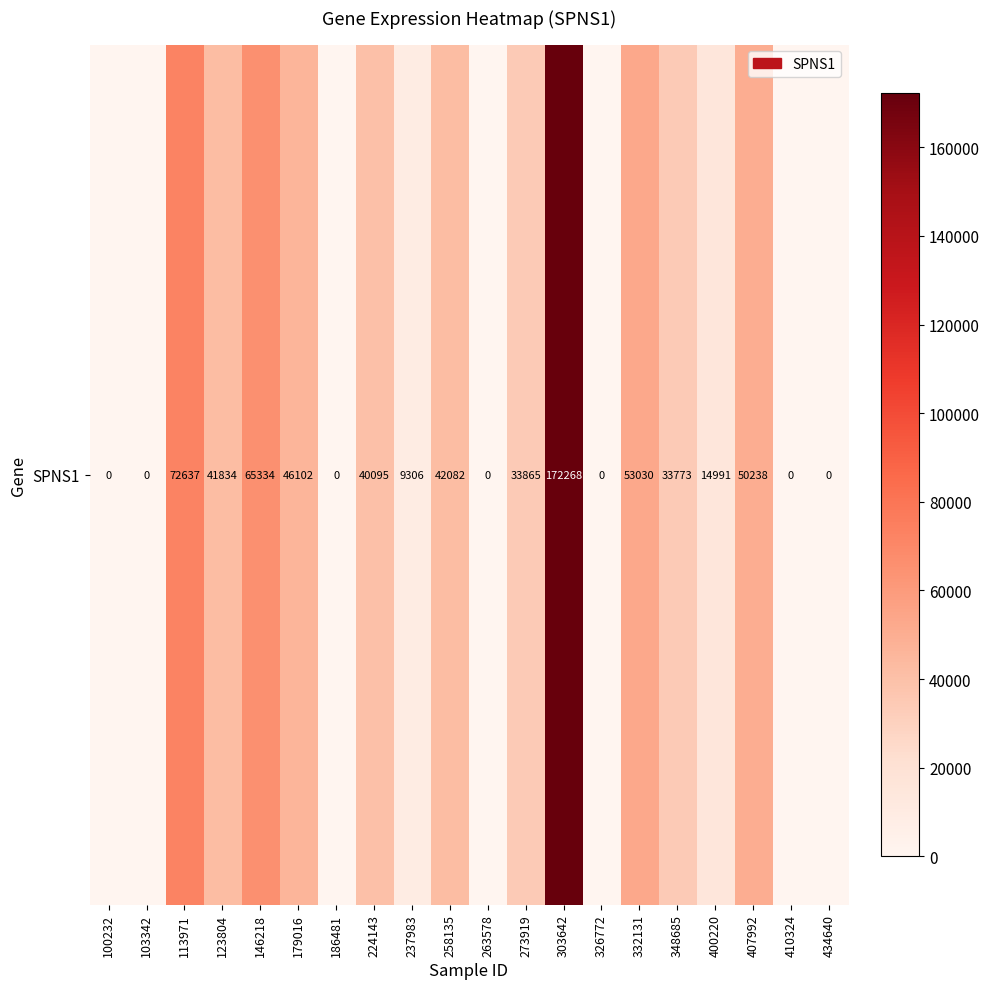

List the labels in order of value, largest first.

303642, 113971, 146218, 332131, 407992, 179016, 258135, 123804, 224143, 273919, 348685, 400220, 237983, 100232, 103342, 186481, 263578, 326772, 410324, 434640